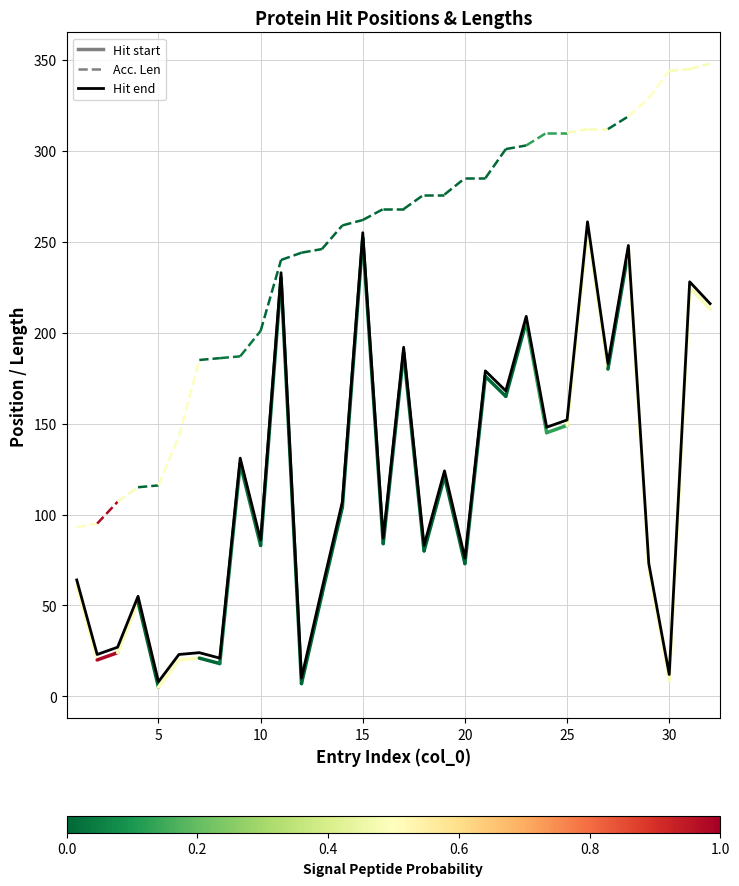

What is the average value?

118